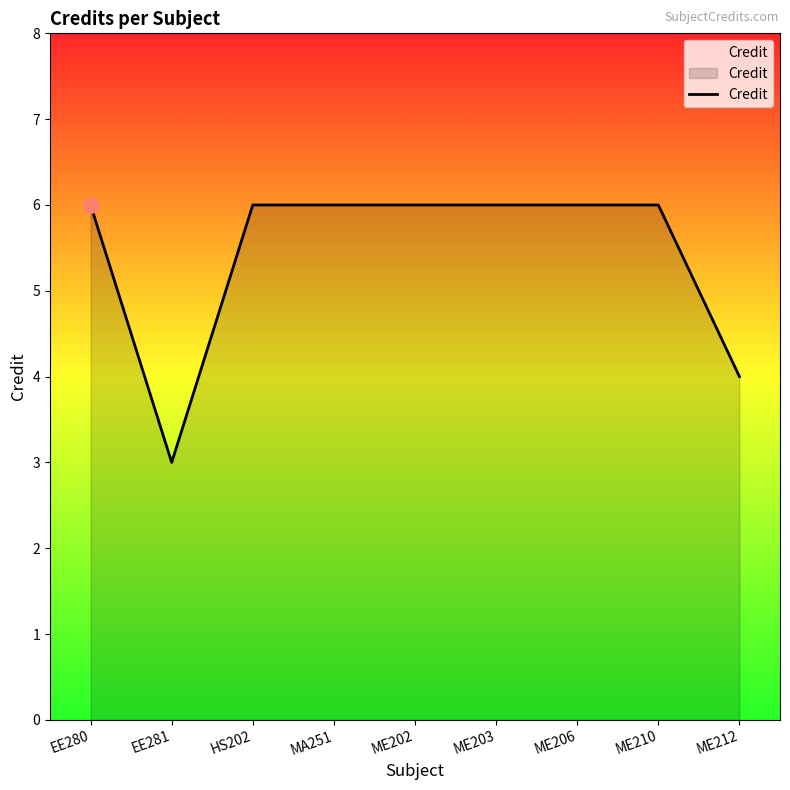

Between ME212 and HS202, which is larger?

HS202